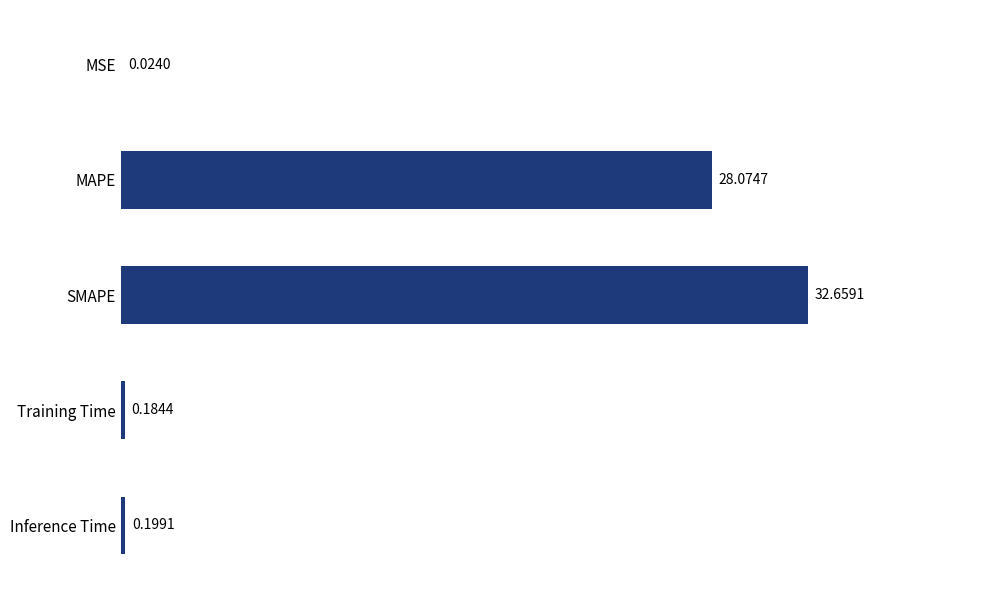

Which label corresponds to the largest value in the chart?

SMAPE